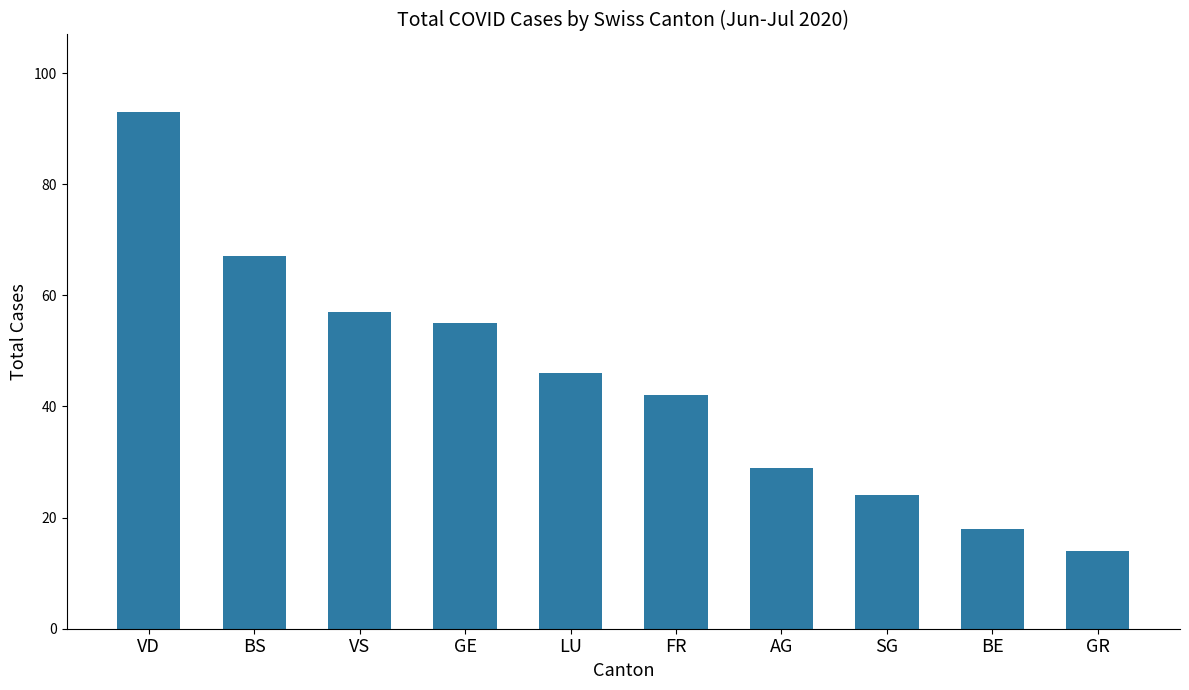

List the labels in order of value, smallest first.

GR, BE, SG, AG, FR, LU, GE, VS, BS, VD